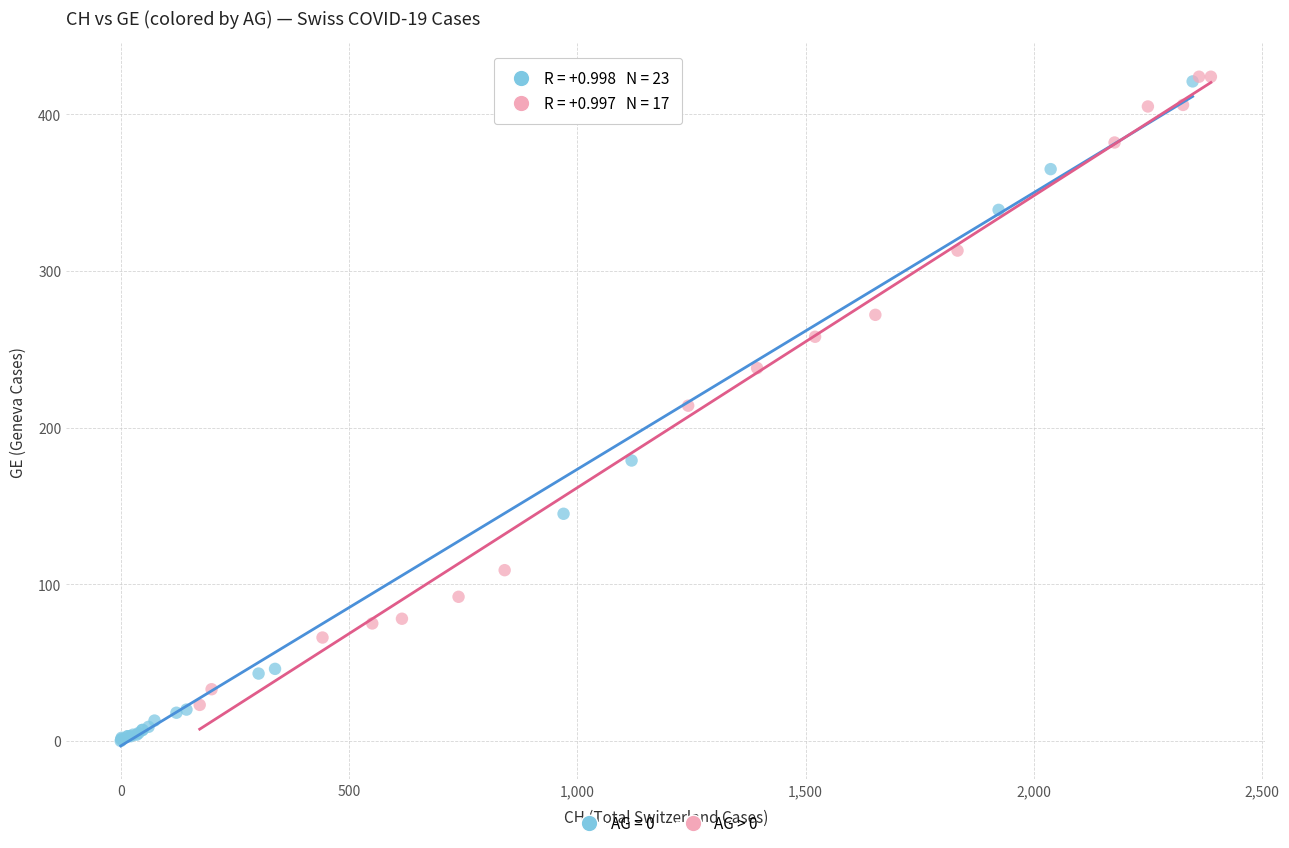

Which series has the widest spread of Y values?

AG = 0